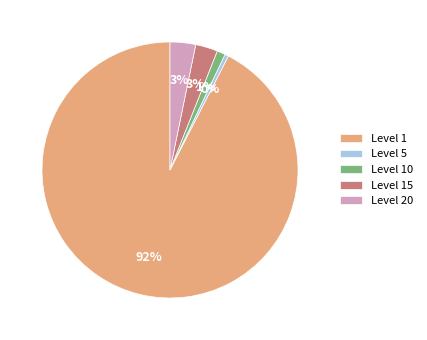

Count the number of slices in the pie.

5